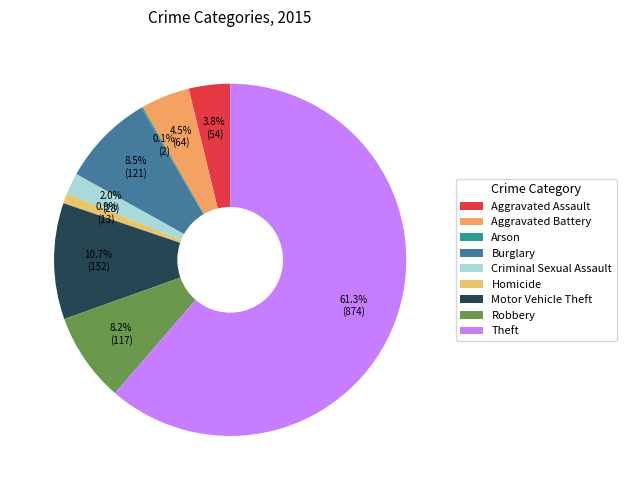

What is the change in value from Homicide to Motor Vehicle Theft?

+139